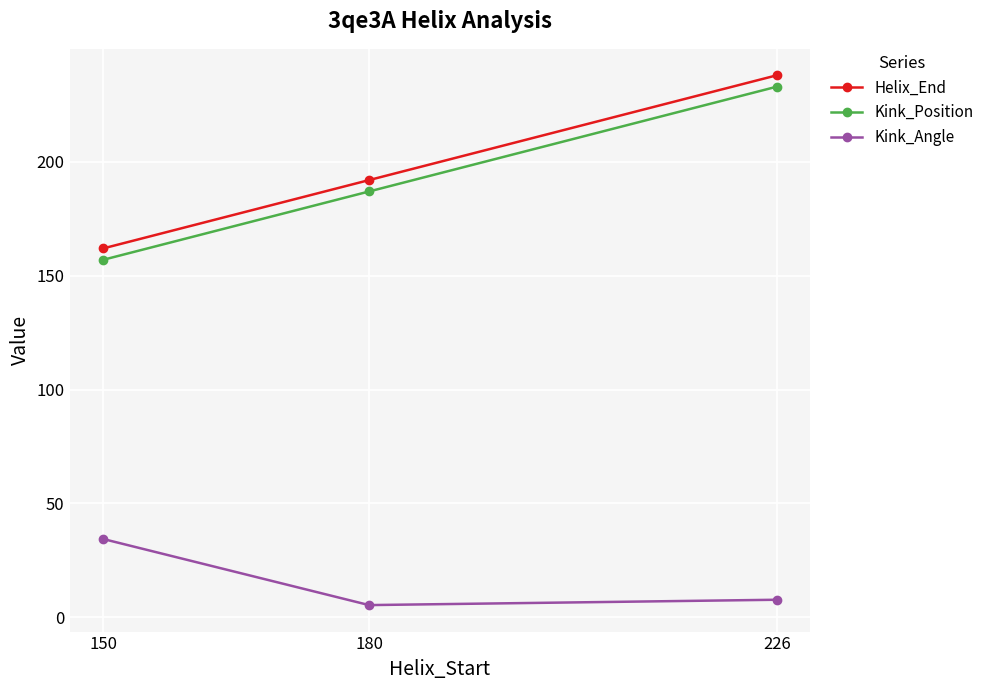

The Kink_Angle series shows 18.9 at 150. True or false?

False